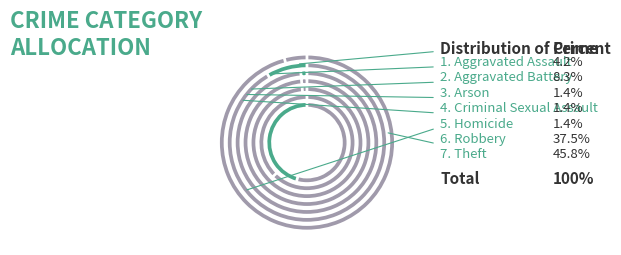

To the nearest percent, what is the difference between the largest and smallest slice percentages?

44%